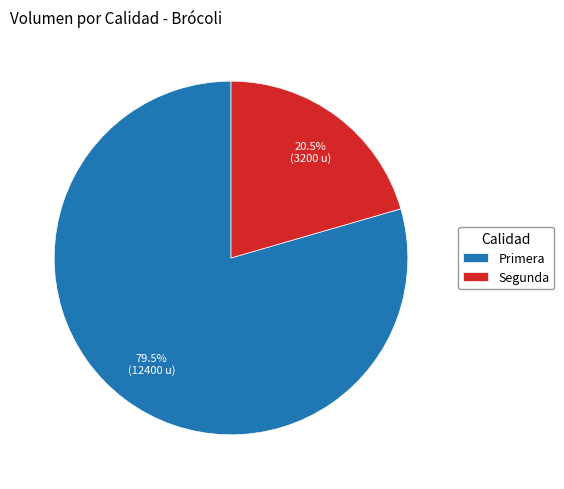

How many slices are in this pie chart?

2